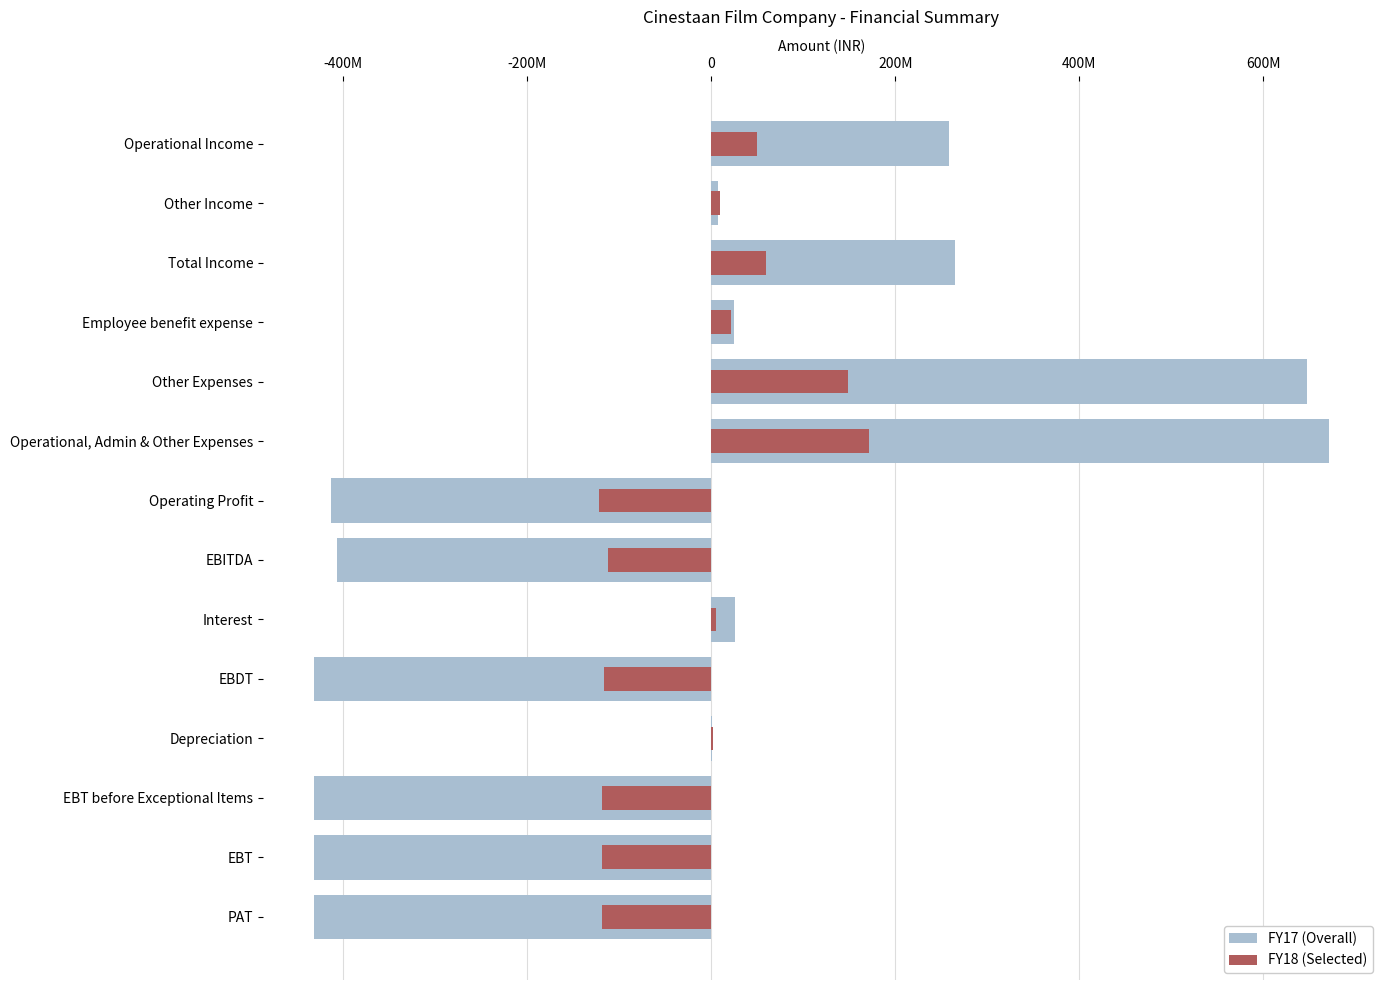

Which series has the largest total across all categories?

FY18